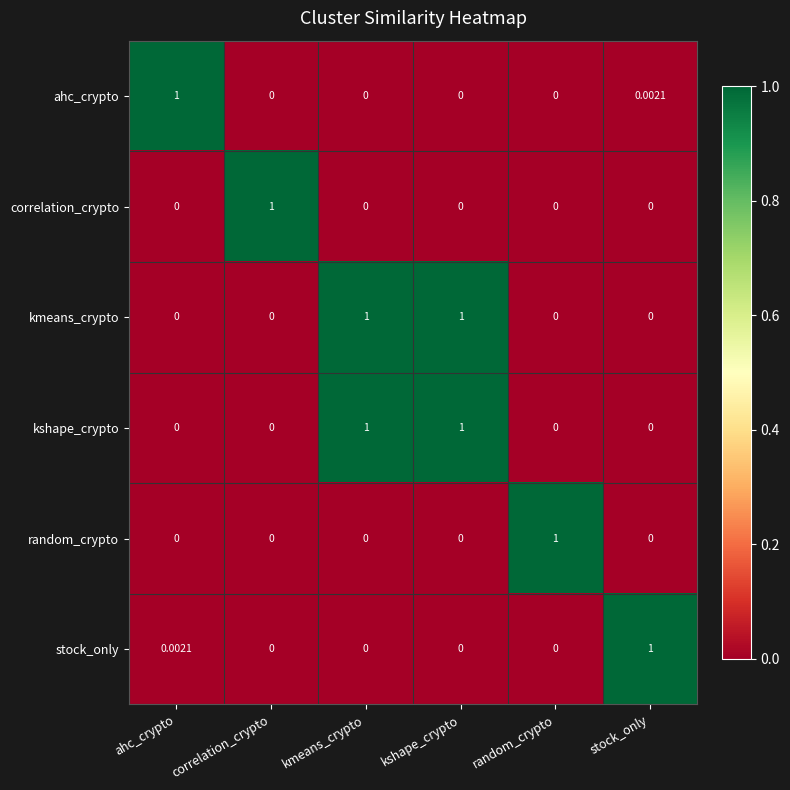

What is the difference between the highest and lowest values at kshape_crypto?

1.0